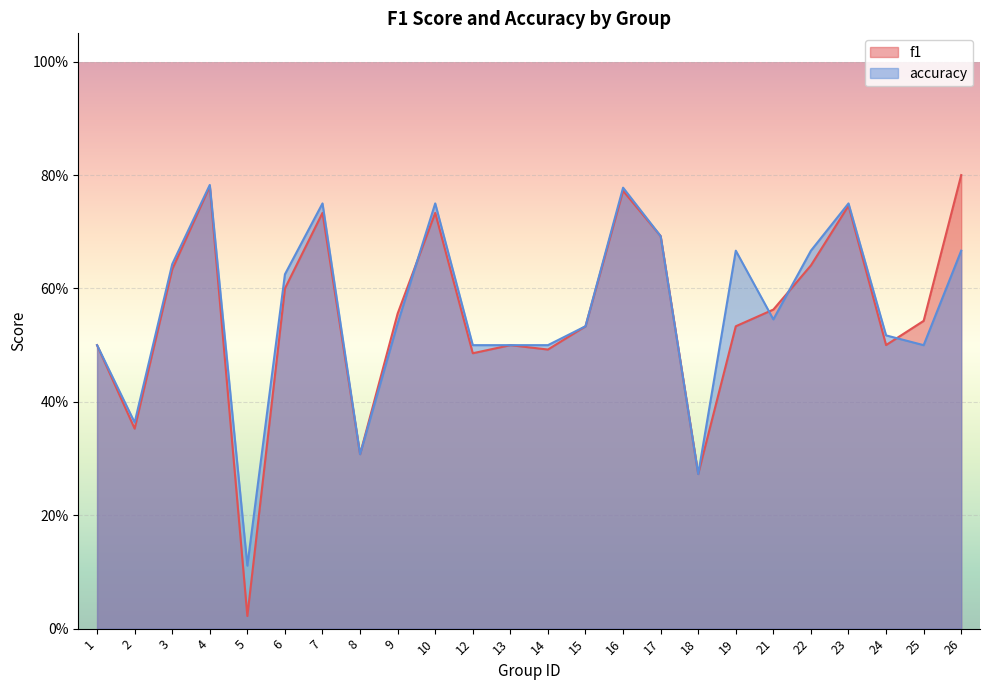

Is it true that f1 equals 0.6 at 9?

True